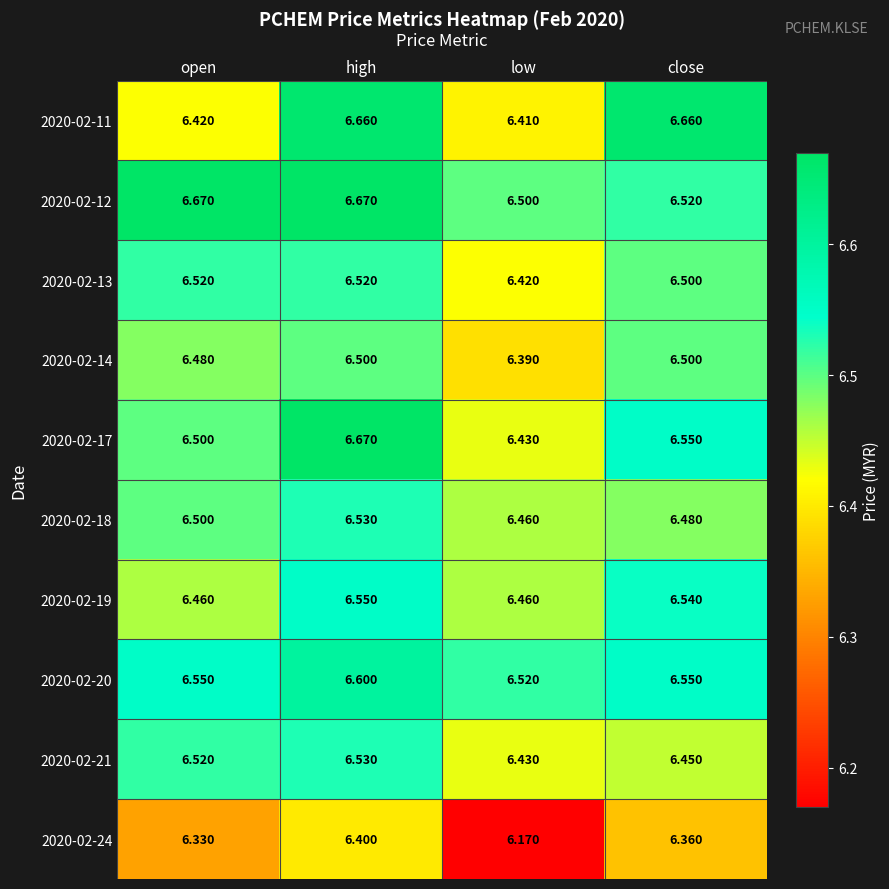

Is the value of 2020-02-11 at open greater than the value of 2020-02-19 at low?

No